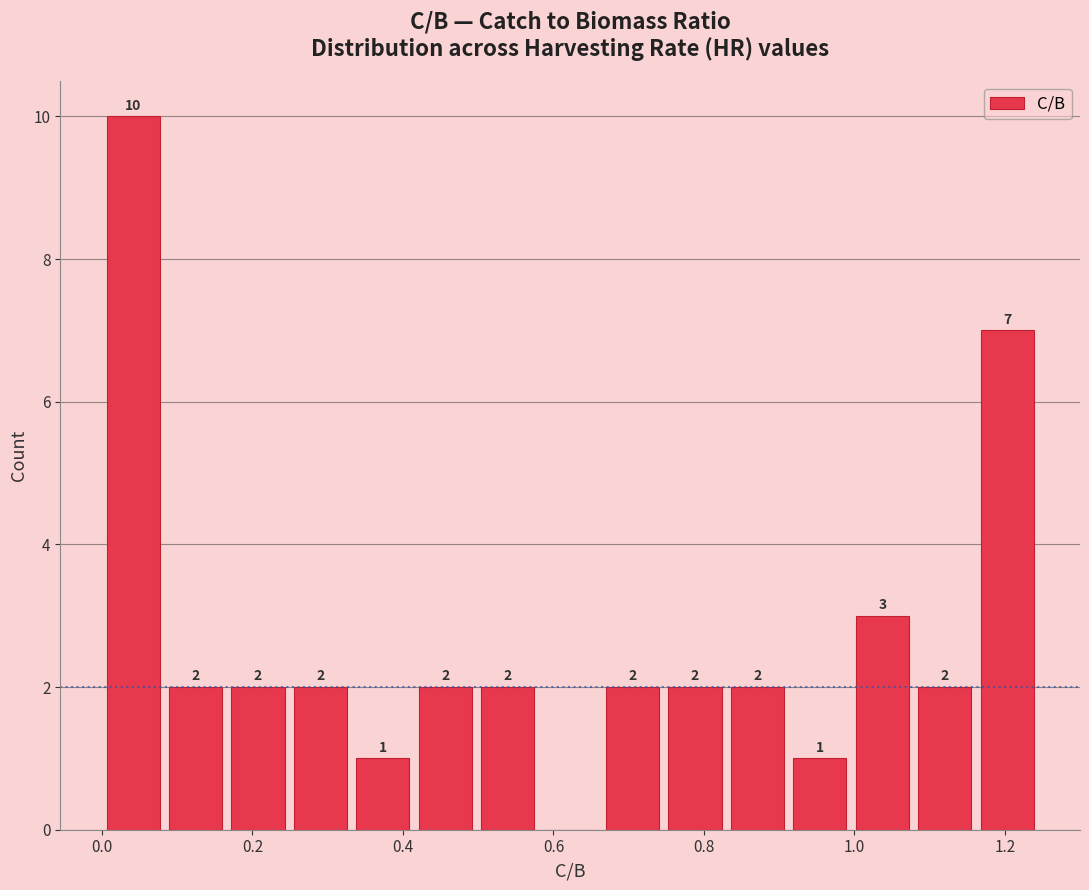

Over which range of the x-axis is the bar tallest?

0.00 to 0.08